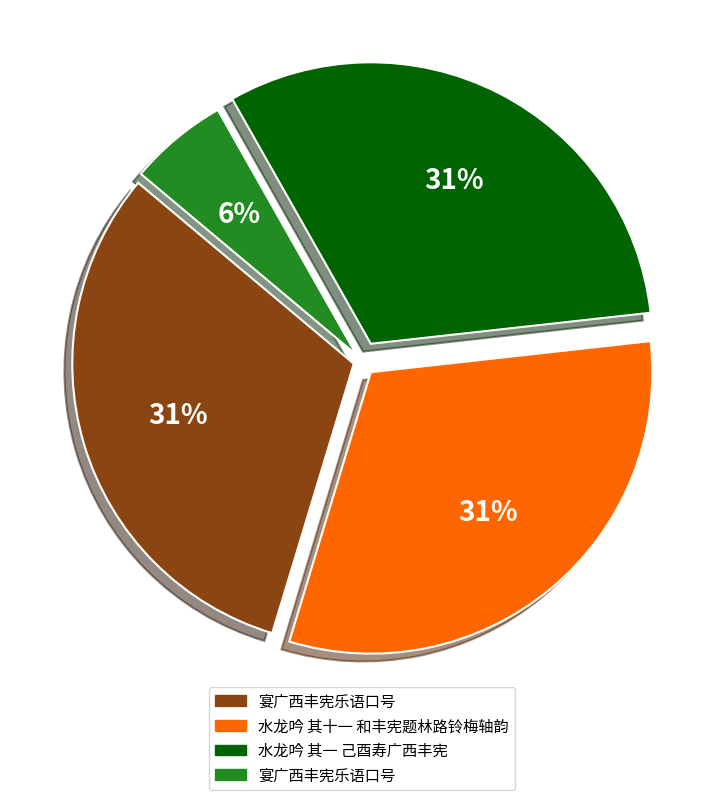

Count the number of slices in the pie.

4